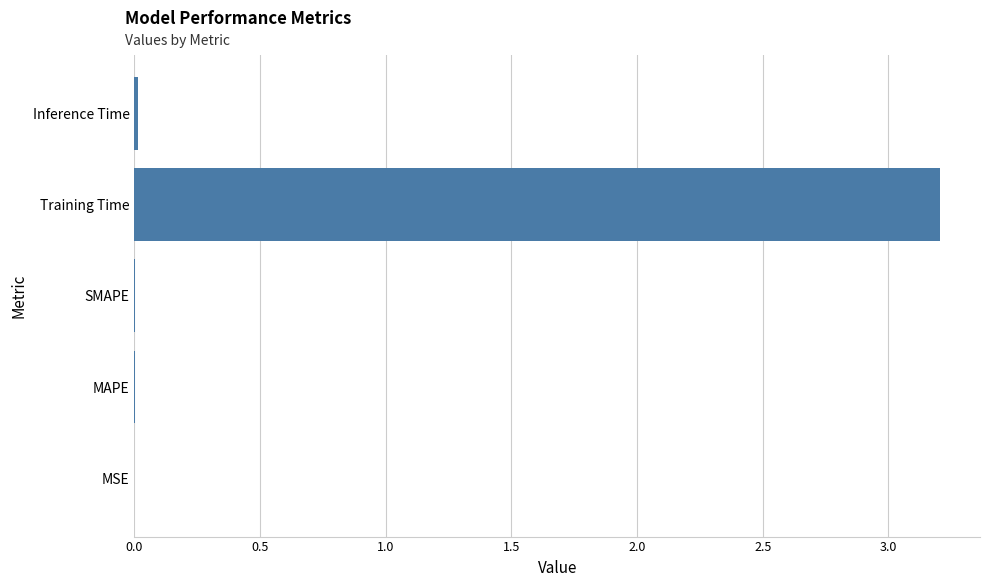

The chart shows a value of 0.0 at Inference Time. True or false?

True